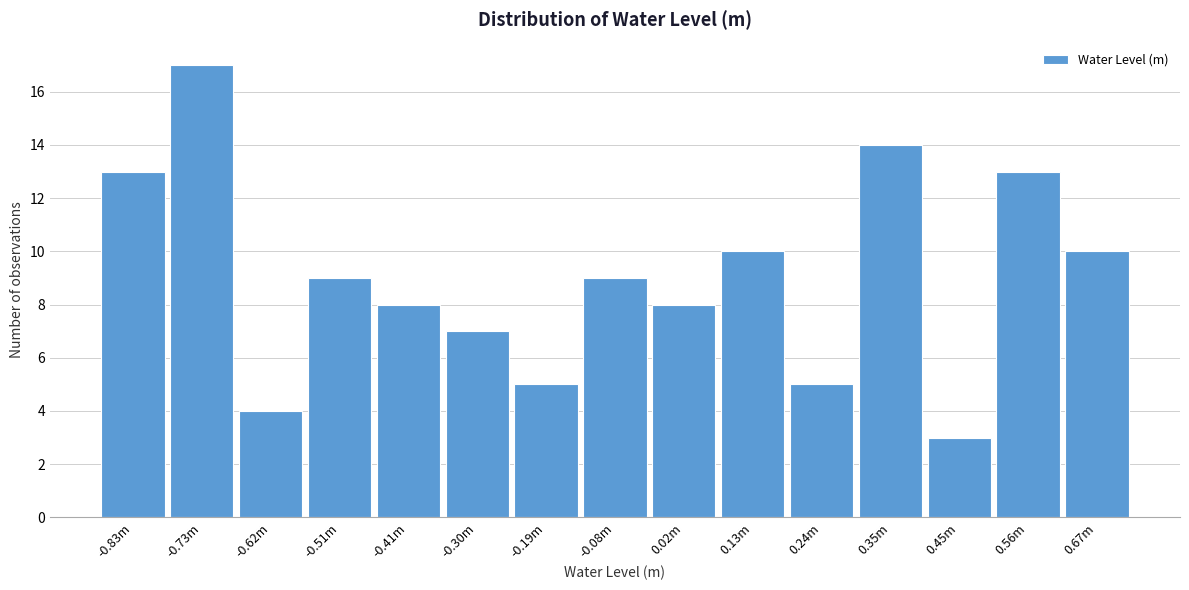

Reading left to right, list all the values displayed in this chart.

13	17	4	9	8	7	5	9	8	10	5	14	3	13	10